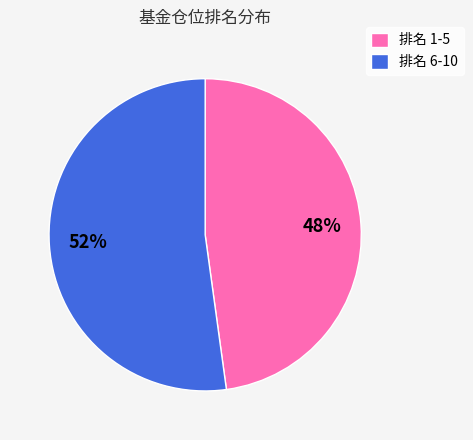

Do 排名 1-5 and 排名 6-10 together represent more than half of the pie?

Yes